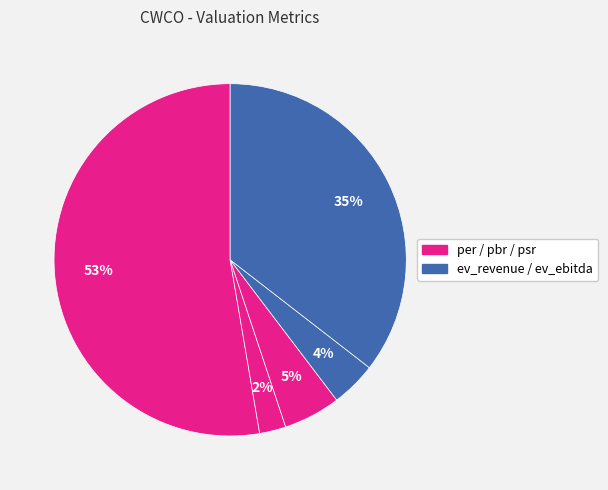

How many slices are in this pie chart?

5